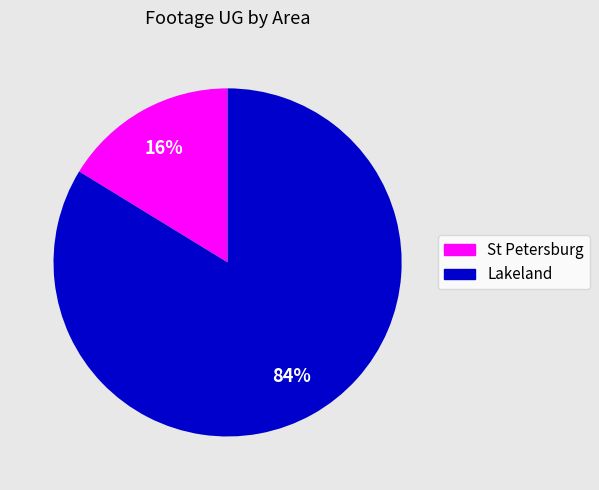

Combined, do Lakeland and St Petersburg account for over 50%?

Yes